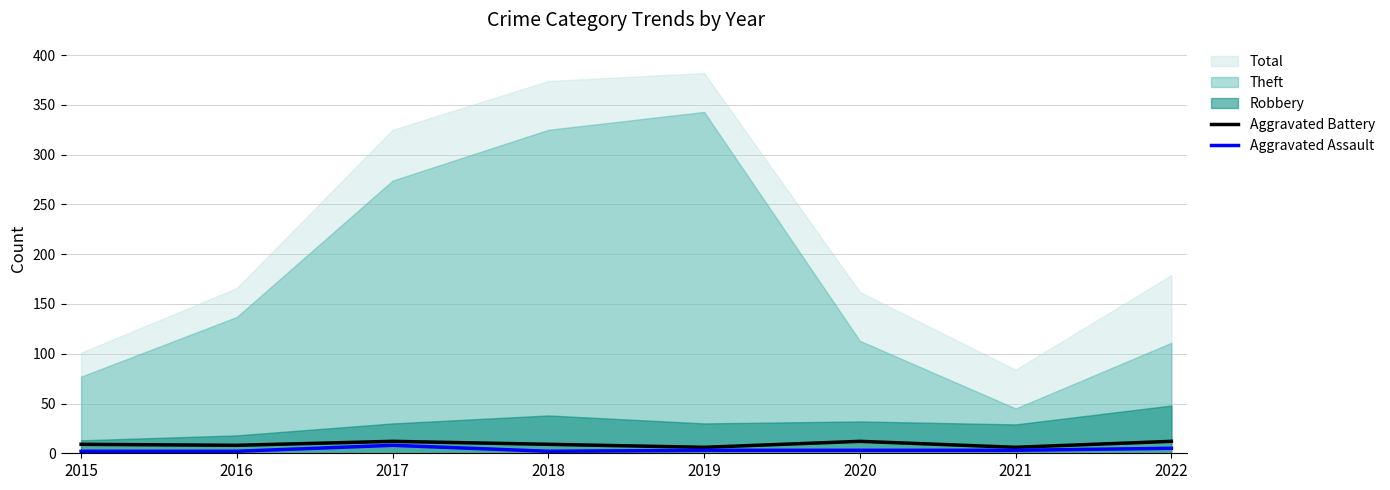

Rank the categories by Aggravated Battery value from lowest to highest.

2019, 2021, 2016, 2015, 2018, 2017, 2020, 2022